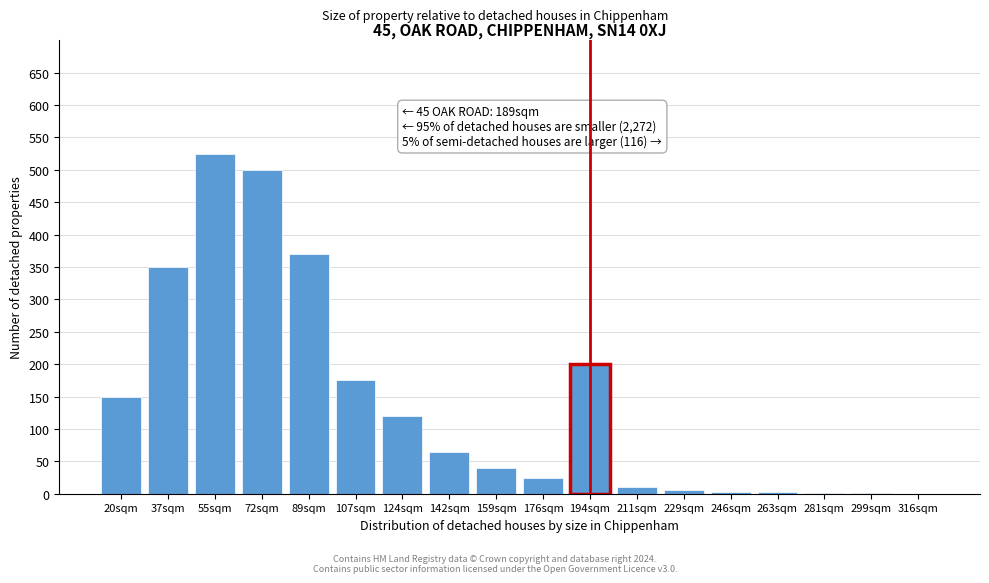

True or false: the data shows 150 at 20sqm.

True